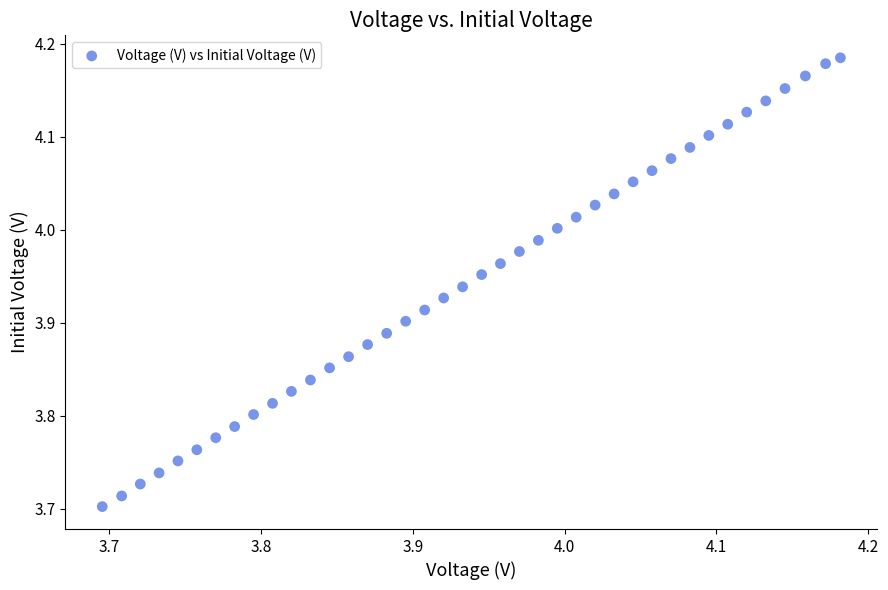

What is the range of X values (max minus min)?

0.5